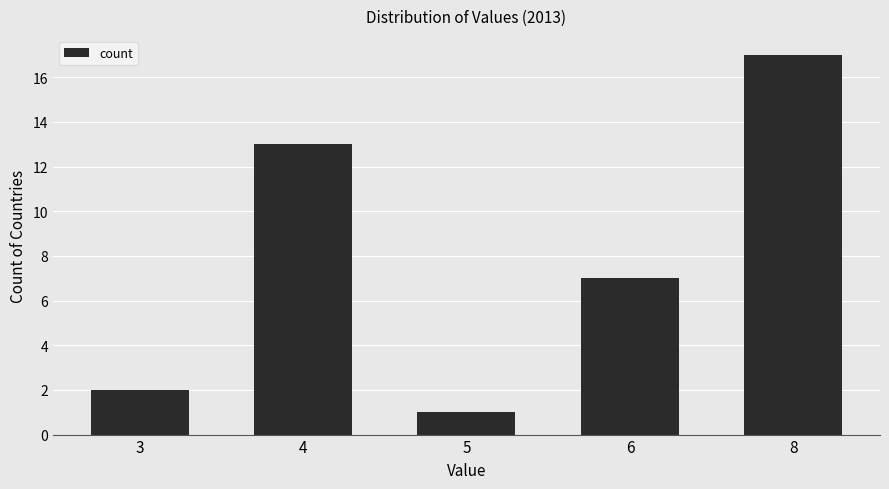

The chart shows a value of 6 at 8. True or false?

False